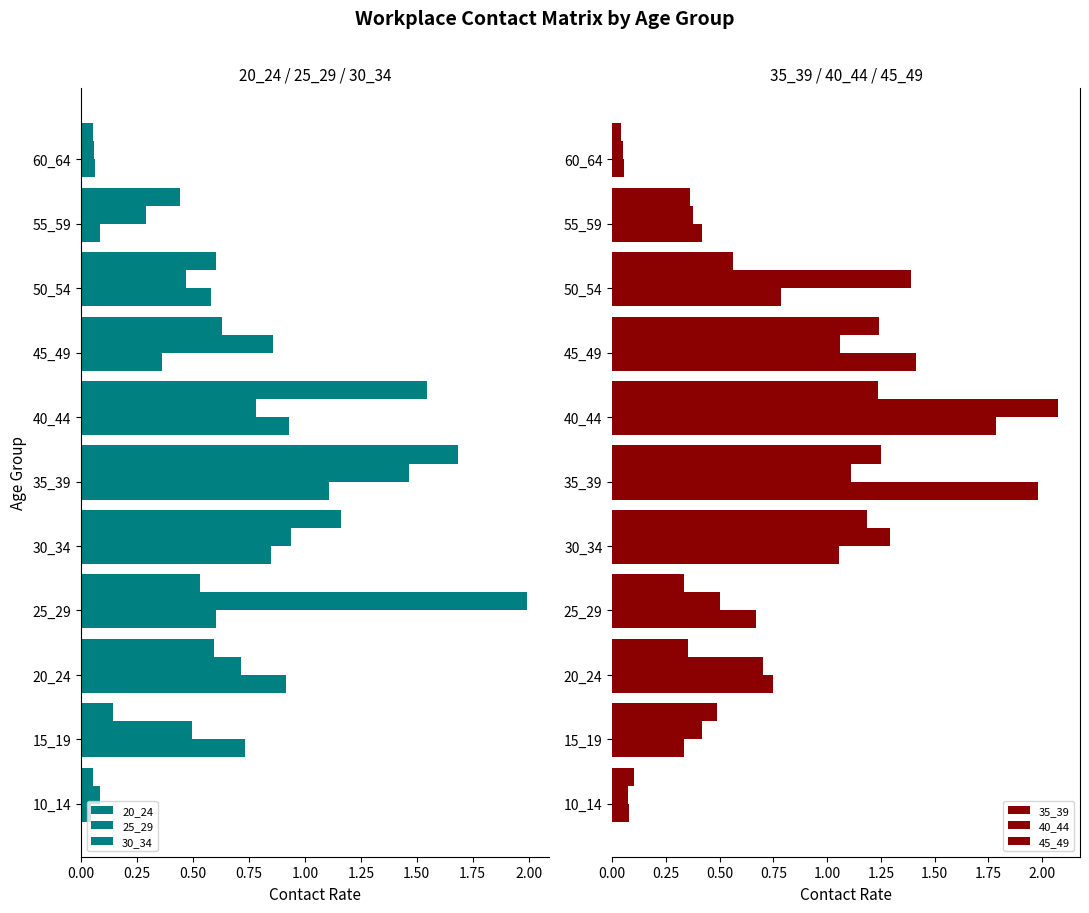

What are all the series names shown in the legend?

20_24, 25_29, 30_34, 35_39, 40_44, 45_49